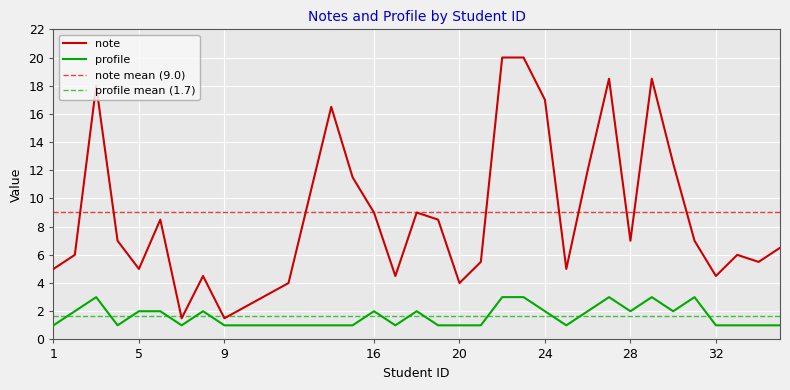

What is the sum of all note values?

289.5